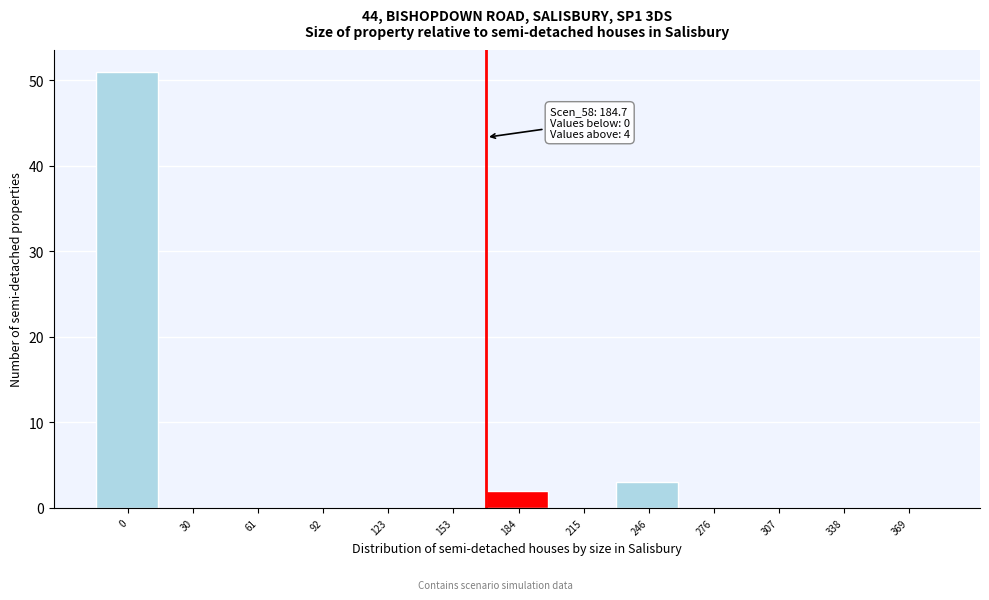

Reading right to left, list all the values displayed in this chart.

369=0	338=0	307=0	276=0	246=3	215=0	184=2	153=0	123=0	92=0	61=0	30=0	0=51